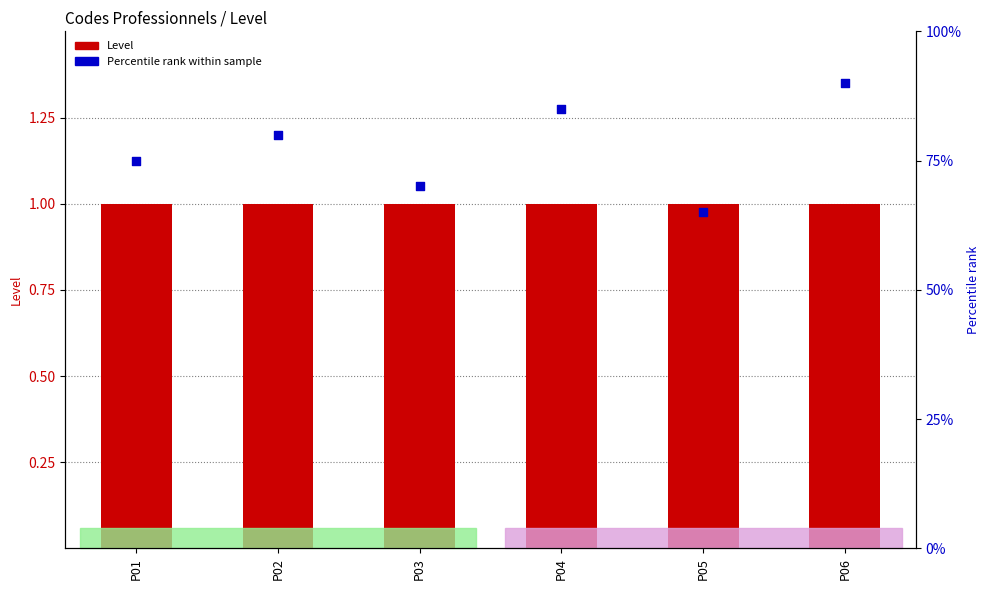

Which series reaches the minimum Y coordinate?

Percentile rank